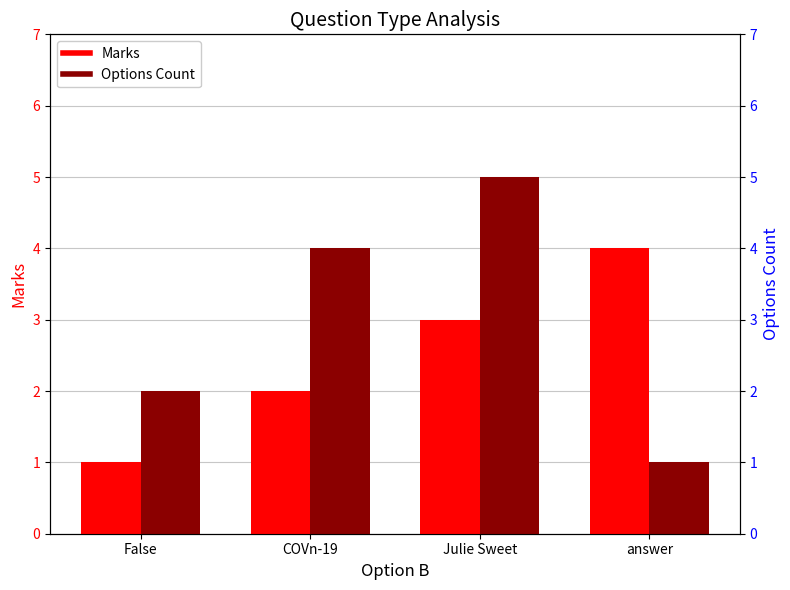

What is the smallest value displayed?

1